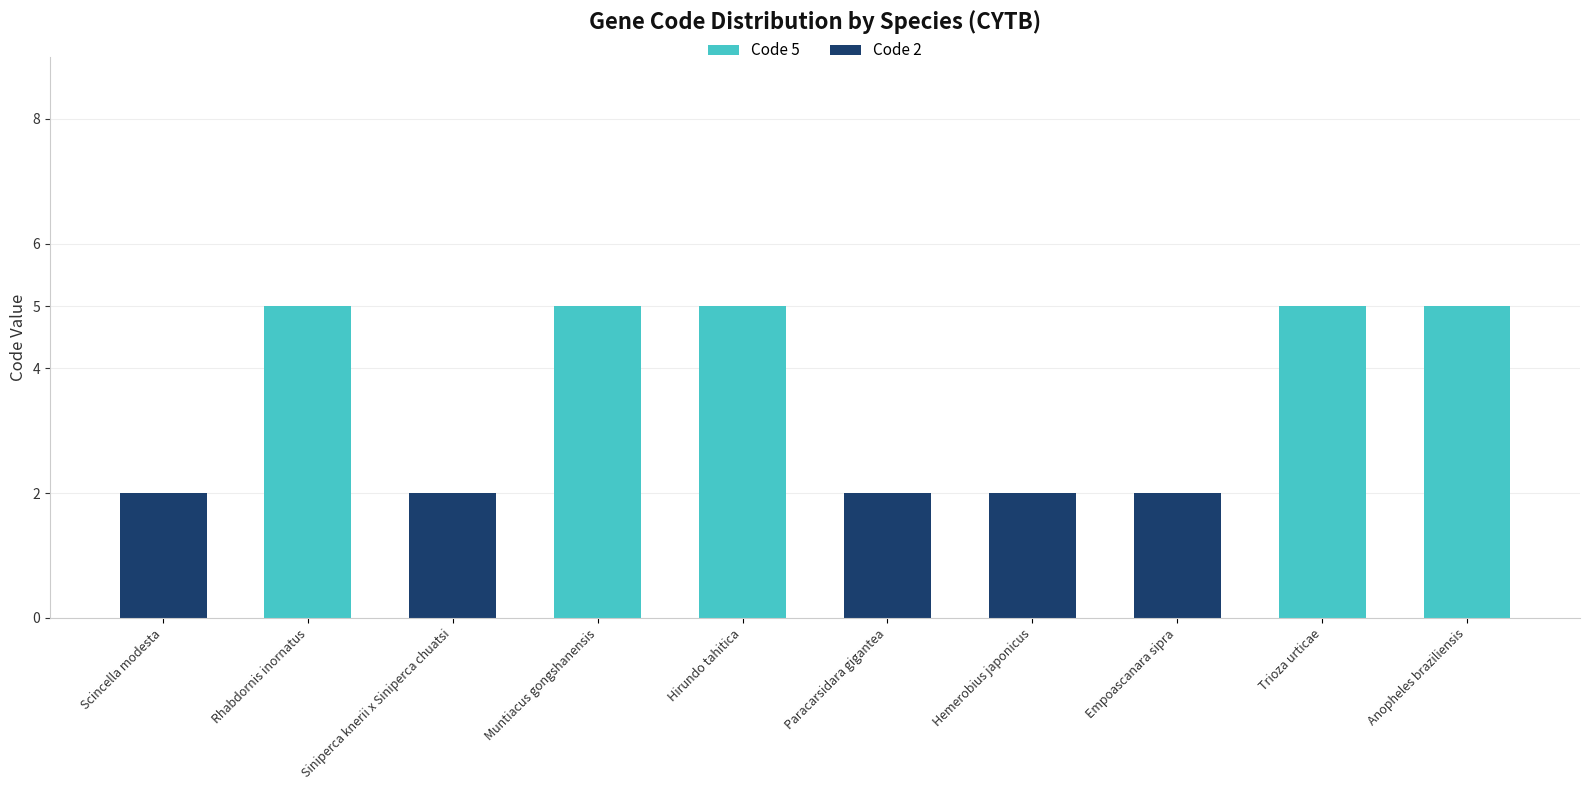

Are the bars horizontal?

No